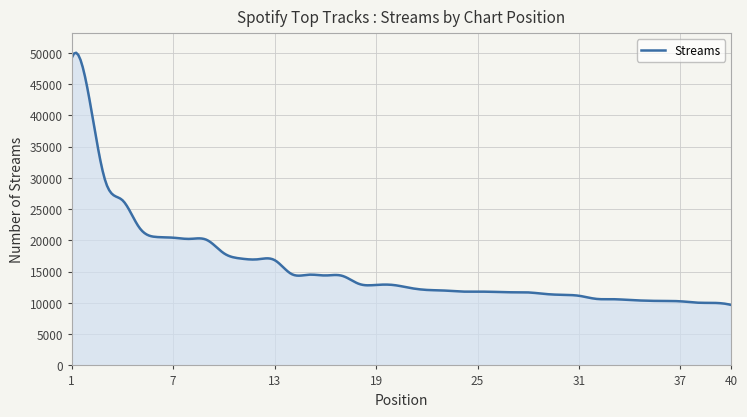

What is the greatest value displayed?

50041.0